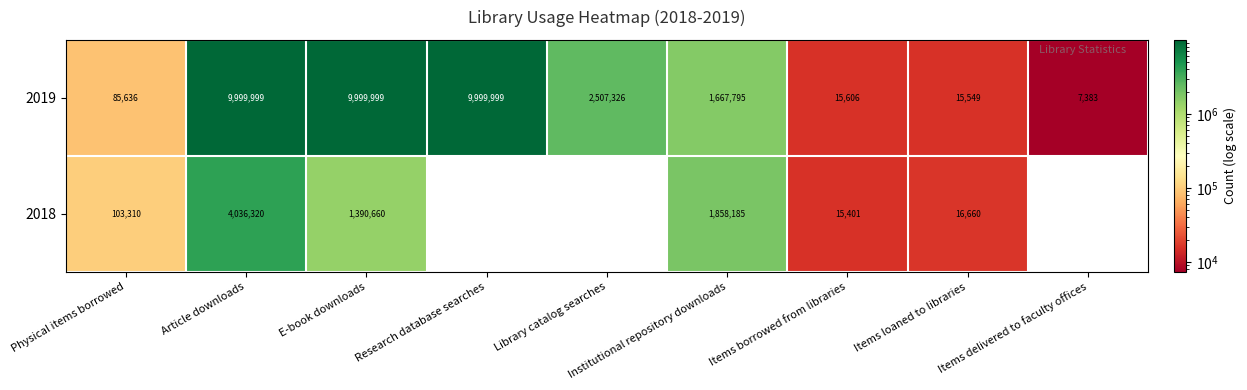

Where is 2019 nearest to the value 5003691?

Library catalog searches